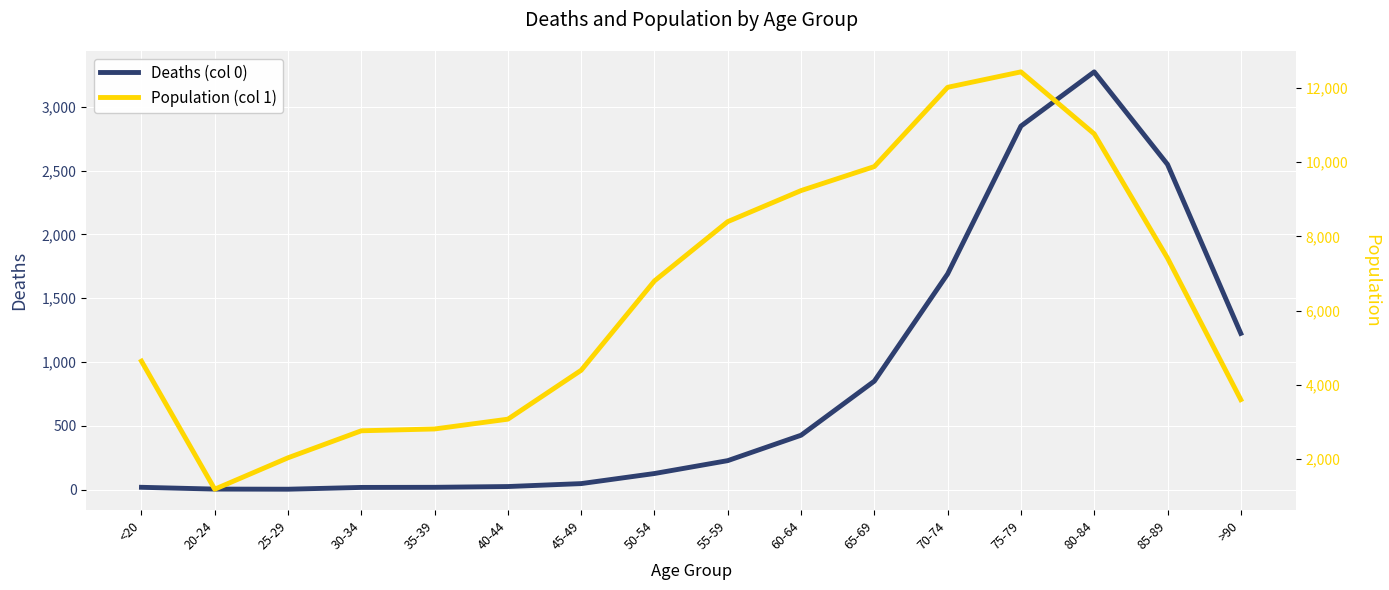

True or false: Deaths (col 0) has a value of 228 at 60-64.

False